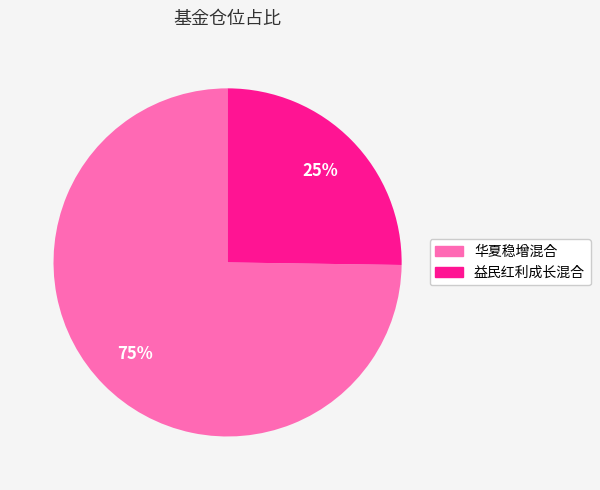

The 华夏稳增混合 slice represents 75% of the pie. True or false?

True